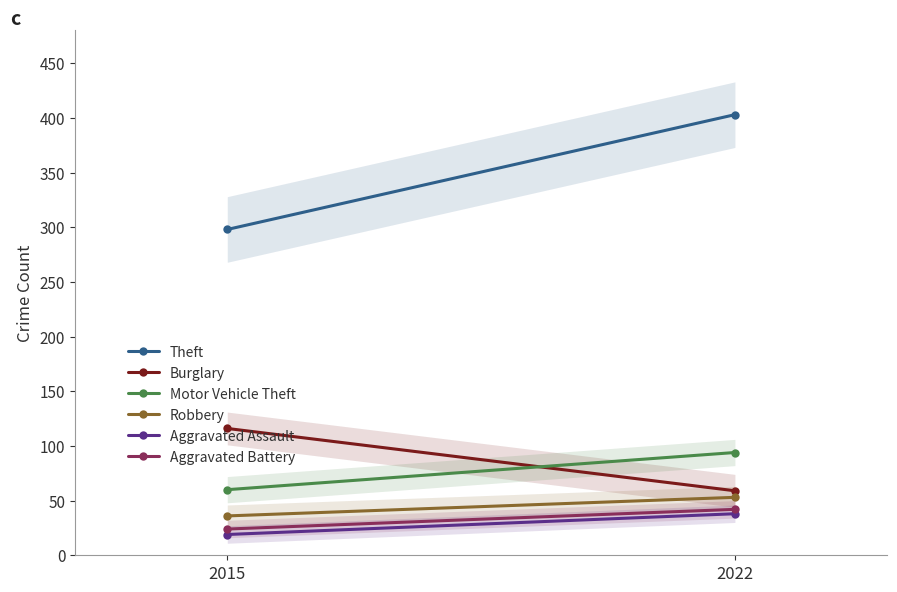

Which category has the highest value across all series?

2022